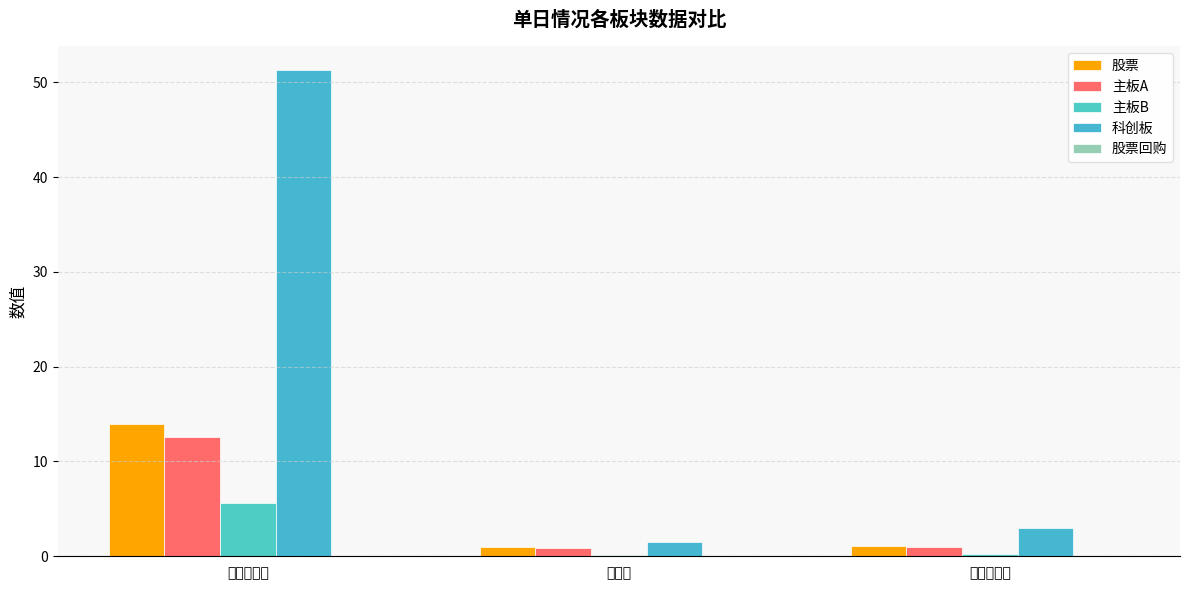

Is the value of 股票 at 换手率 greater than the value of 科创板 at 流通换手率?

No